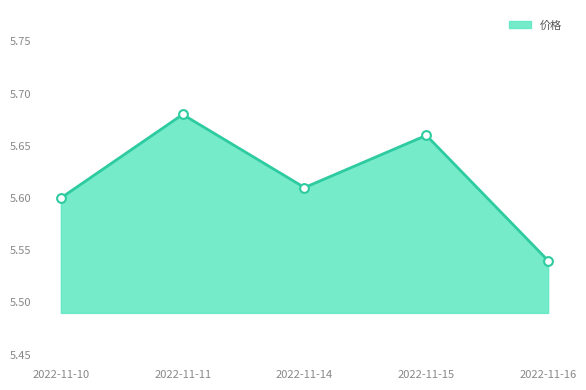

What is the ratio of the value at 2022-11-16 to the value at 2022-11-10?

1.0